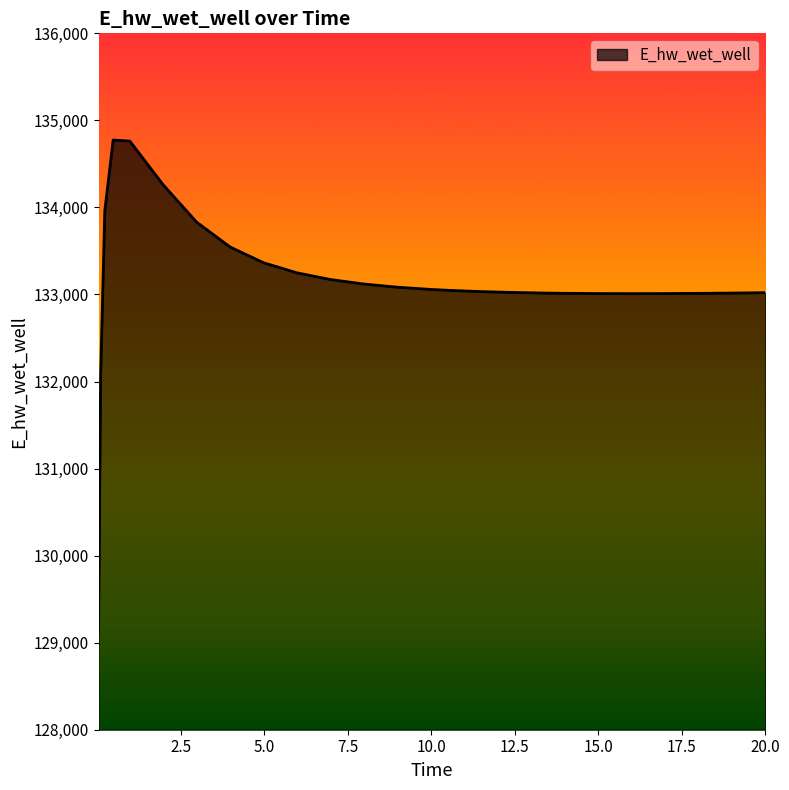

What is the maximum value shown in the chart?

134774.6